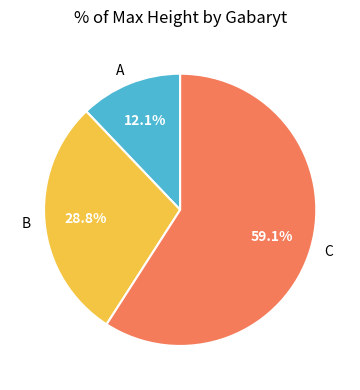

Approximately how many times larger is the value at B compared to C?

0.5